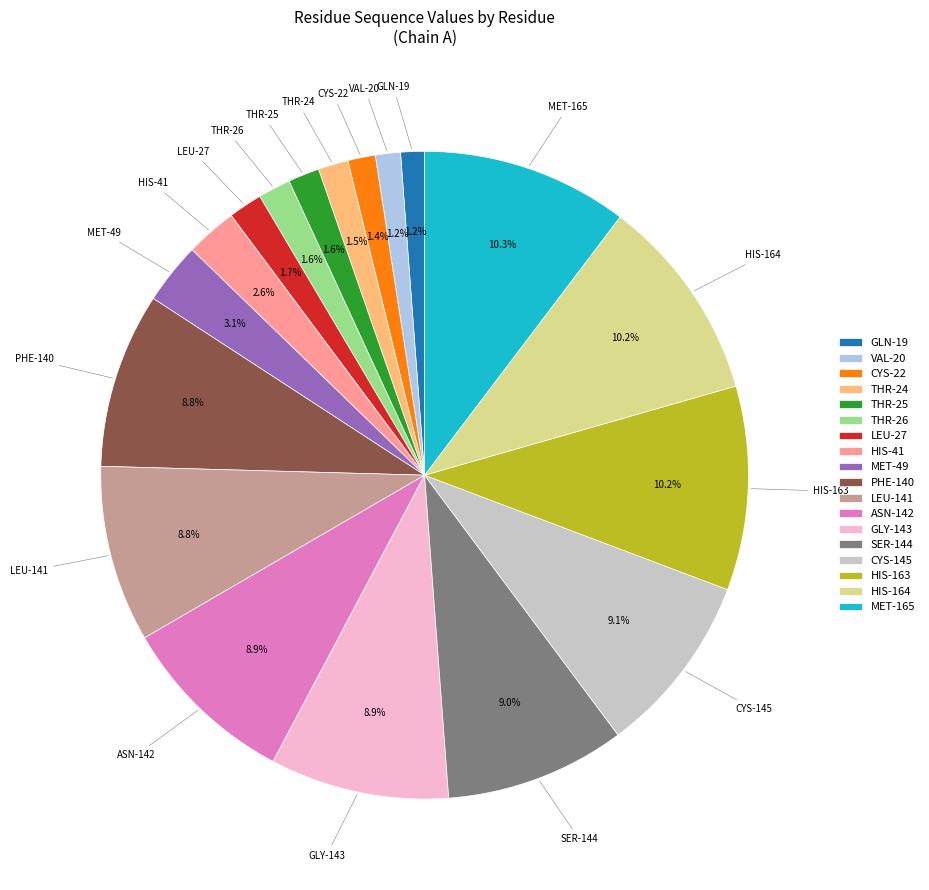

The HIS-41 slice represents 3% of the pie. True or false?

True